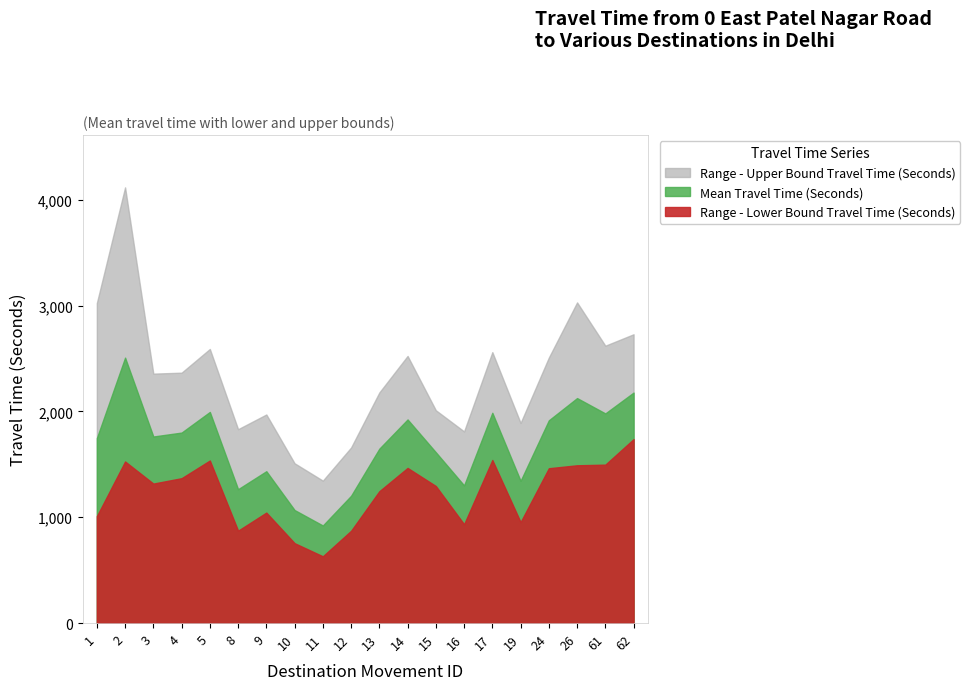

How many lines are shown in the chart?

3